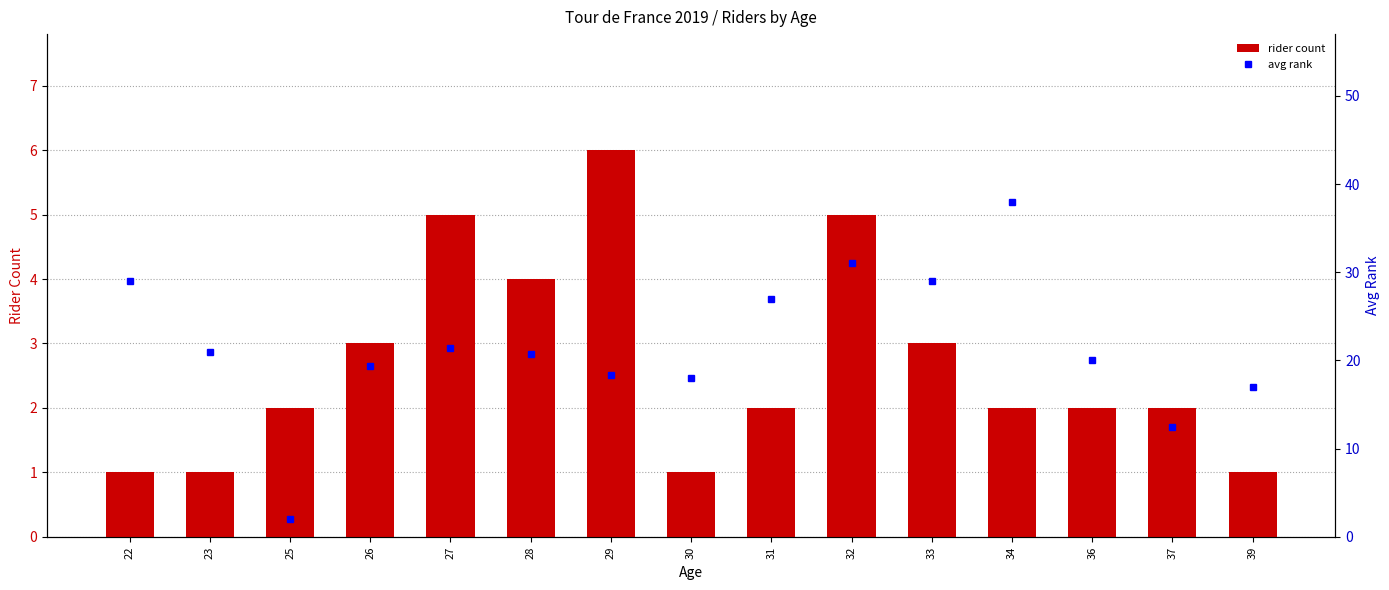

Which series has the largest range (max minus min)?

avg rank